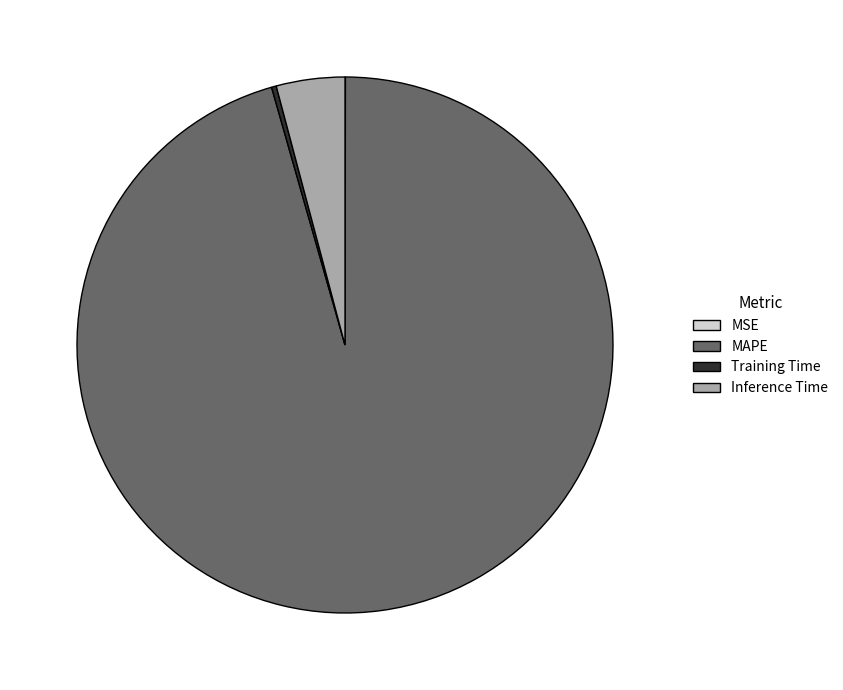

Which category has the biggest portion of the pie?

MAPE